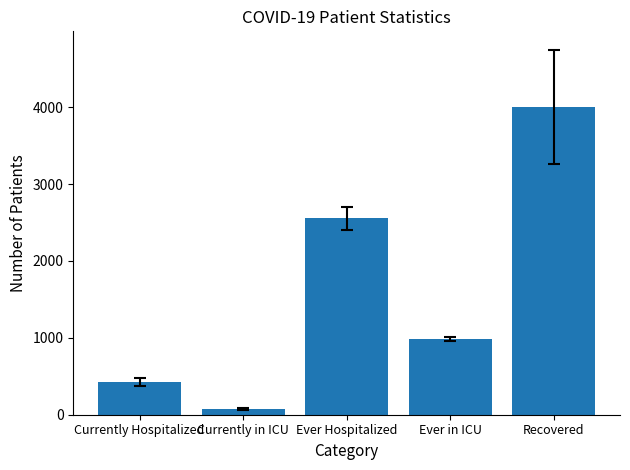

What is the difference between the values at Currently in ICU and Ever Hospitalized?

2475.0